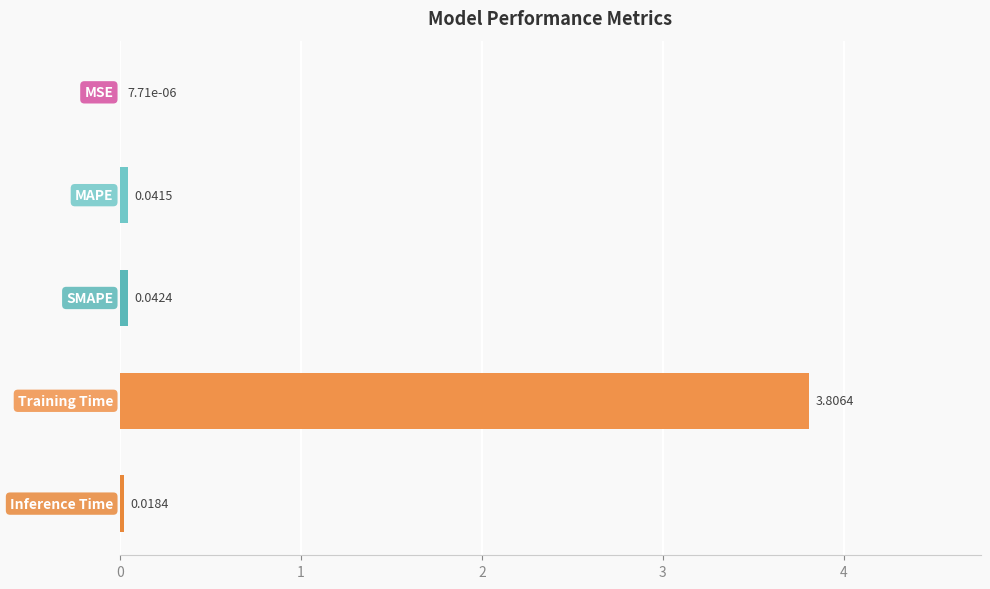

What is the sum of all values?

3.9